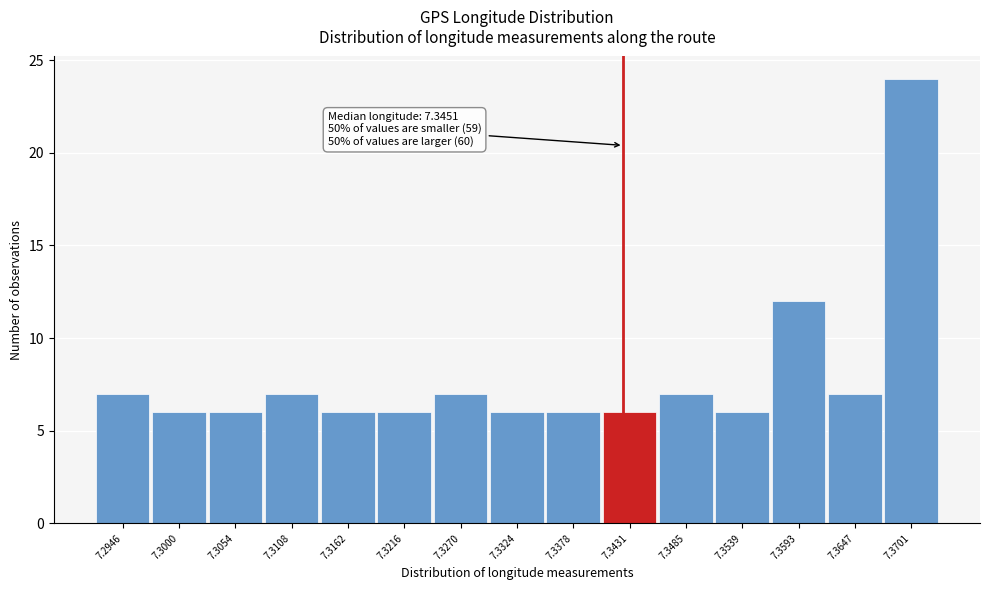

Reading right to left, transcribe all the data shown in this chart.

24	7	12	6	7	6	6	6	7	6	6	7	6	6	7